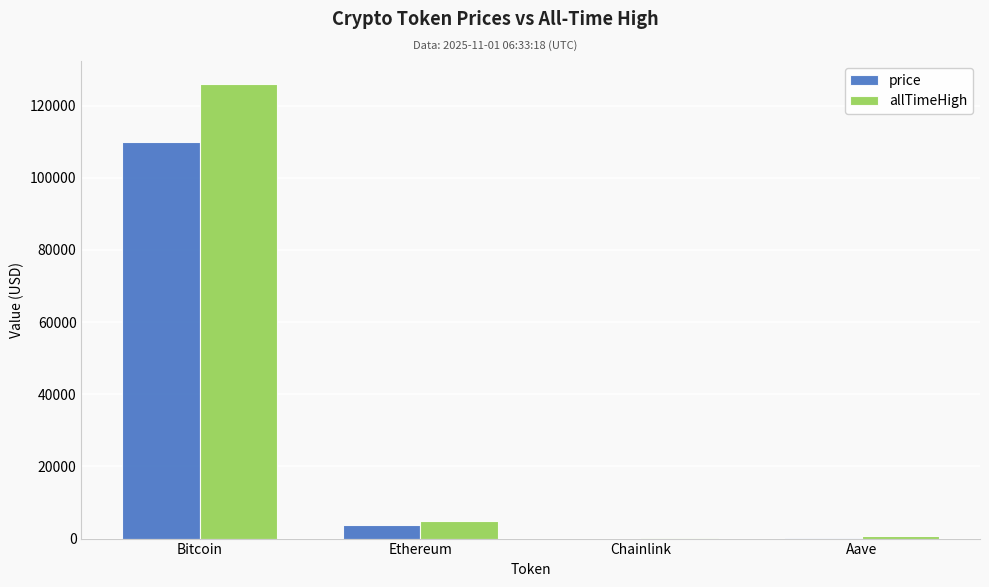

What is the difference between the allTimeHigh values at Aave and Chainlink?

609.0